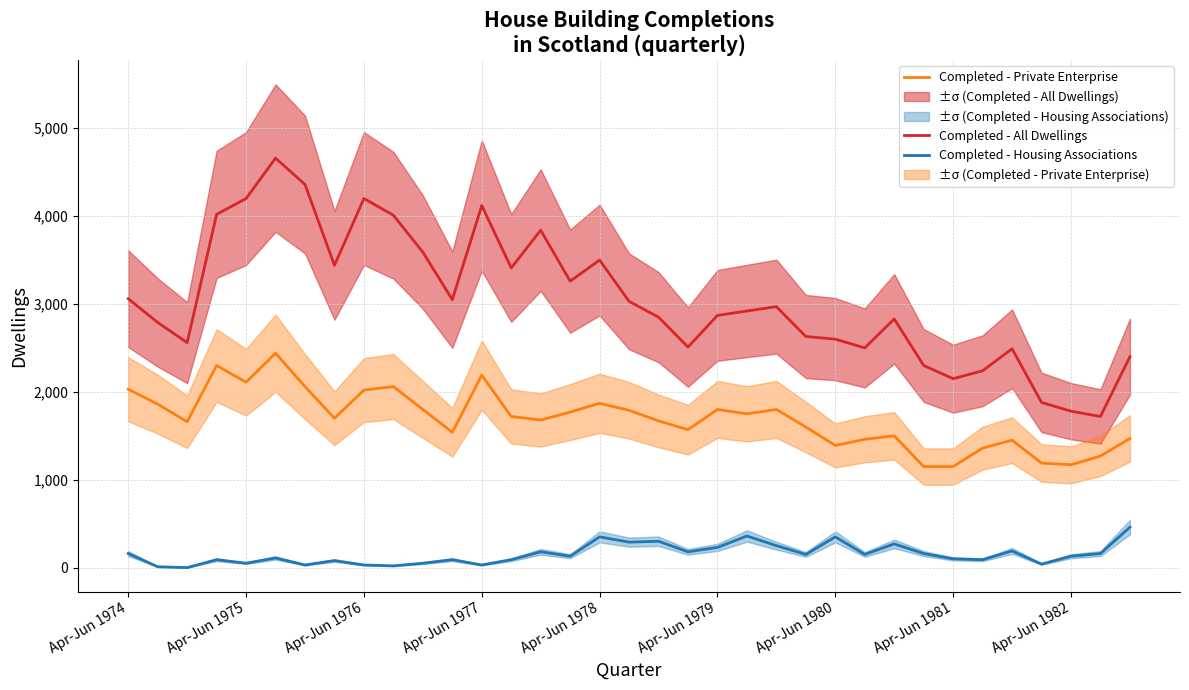

True or false: Completed - All Dwellings and Completed - Housing Associations cross at least once.

False